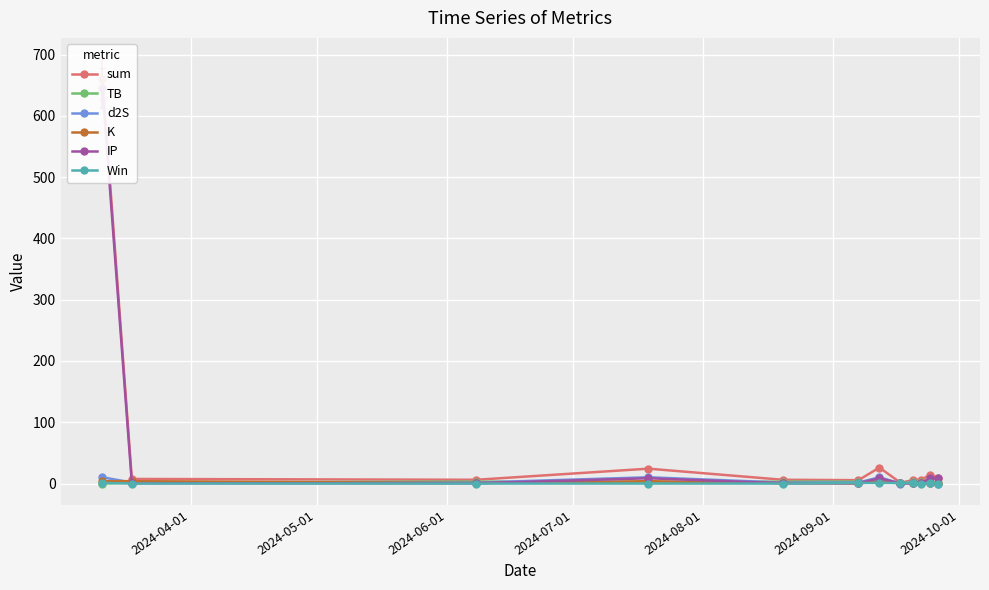

Does the chart display data point markers on the line(s)?

Yes